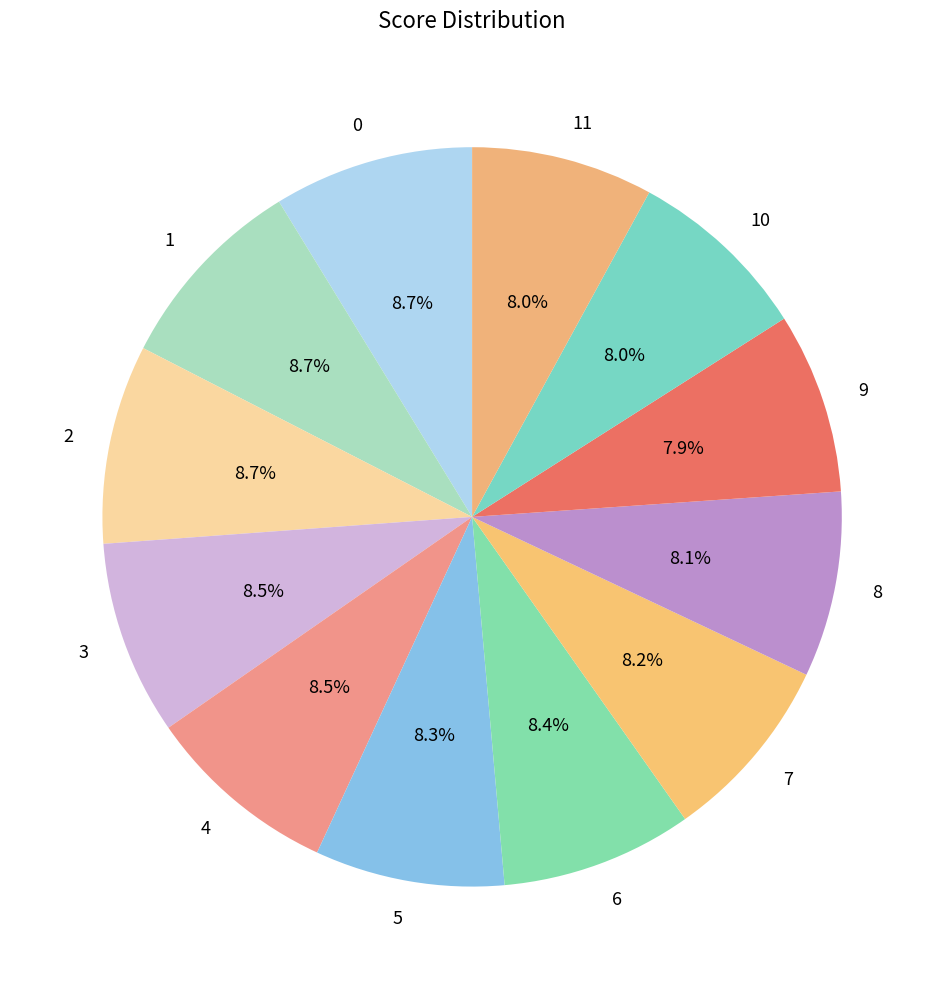

To the nearest percent, what percentage of the pie is 6?

8%